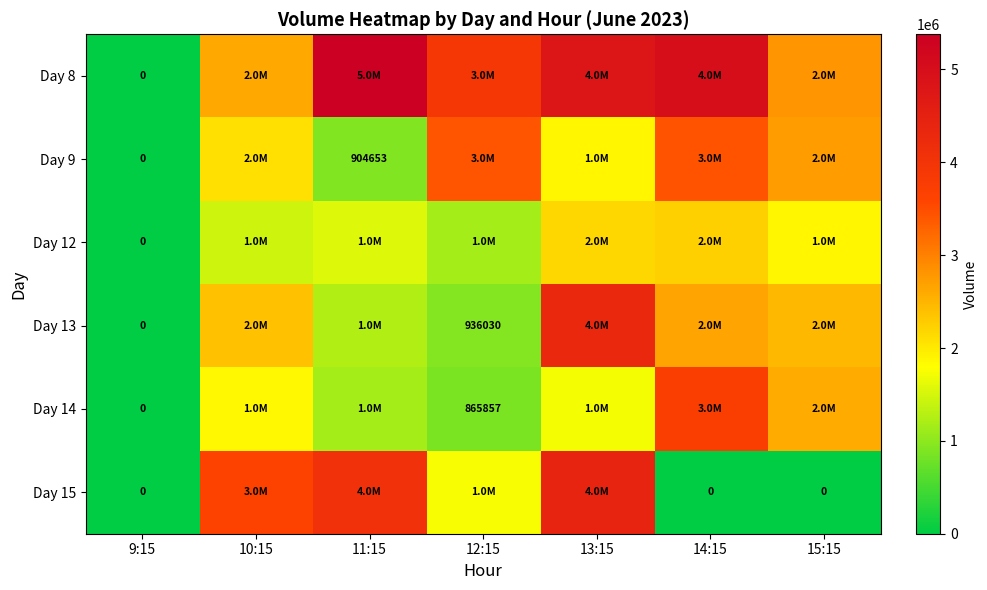

Where is Day 12 nearest to the value 1113647?

12:15